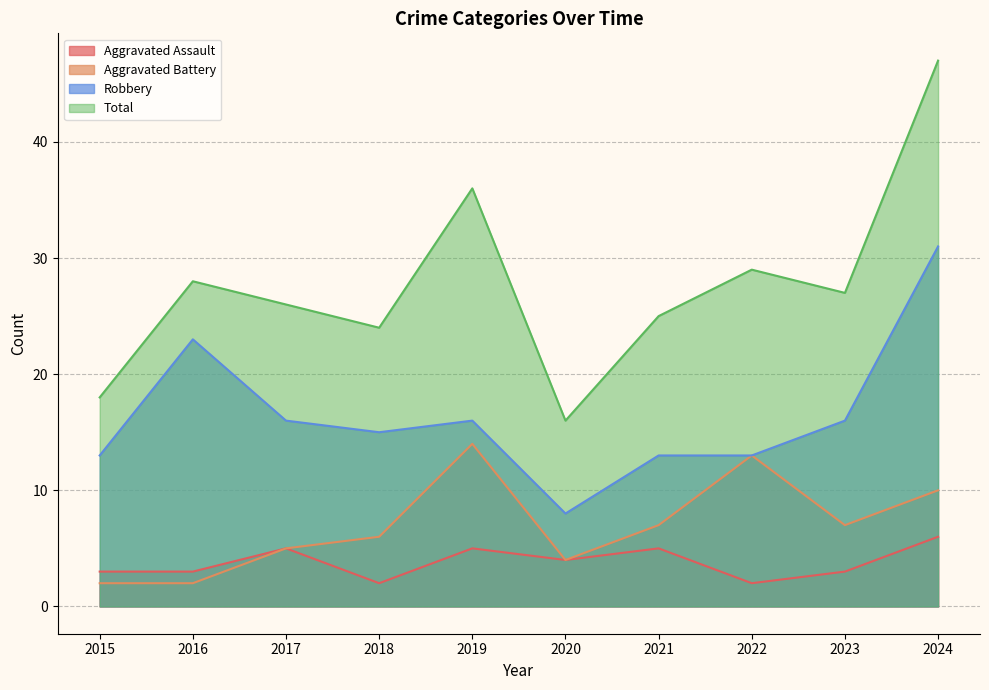

List the series in order of their peak value, lowest first.

Aggravated Assault, Aggravated Battery, Robbery, Total